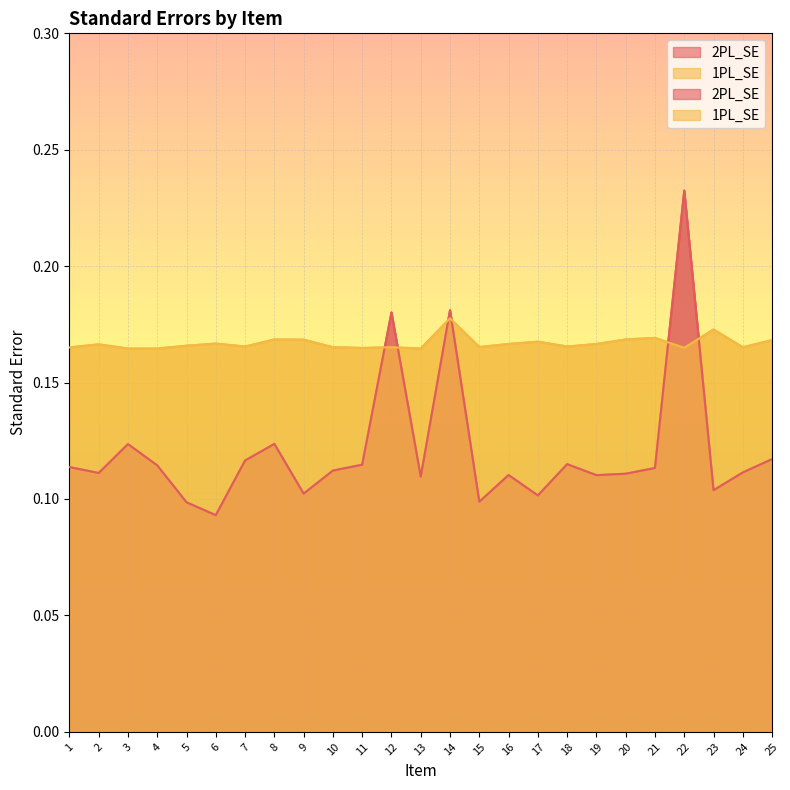

The 1PL_SE series shows 0.2 at 5. True or false?

True